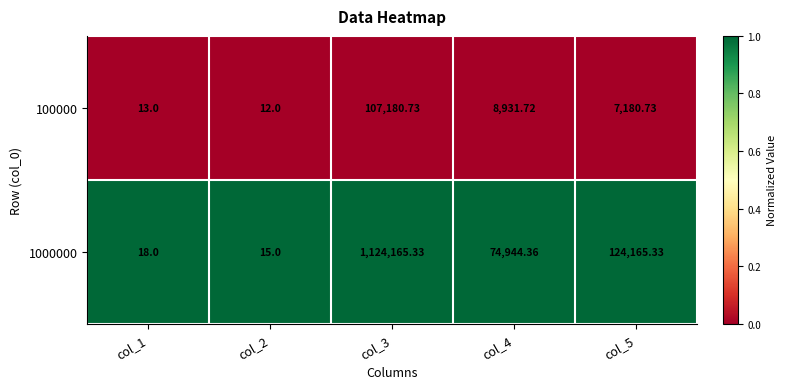

Reading left to right, extract all data points from this chart.

100000: col_1=13	col_2=12	col_3=107181	col_4=8932	col_5=7181
1000000: col_1=18	col_2=15	col_3=1124165	col_4=74944	col_5=124165